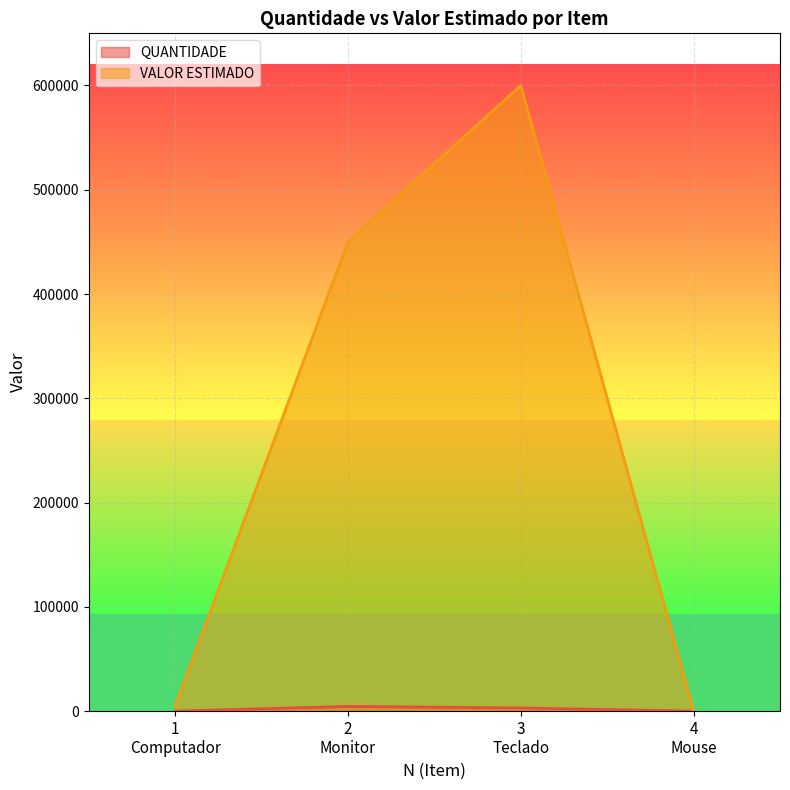

At which label does VALOR ESTIMADO reach its peak?

3
Teclado